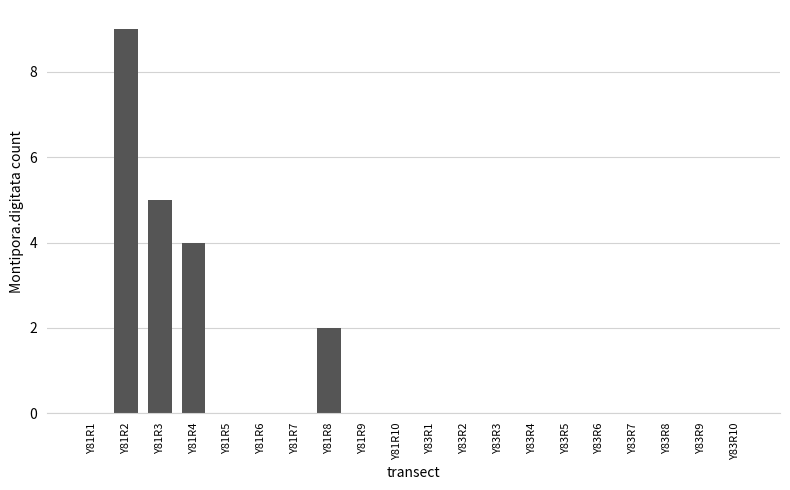

What is the sum of all values?

20